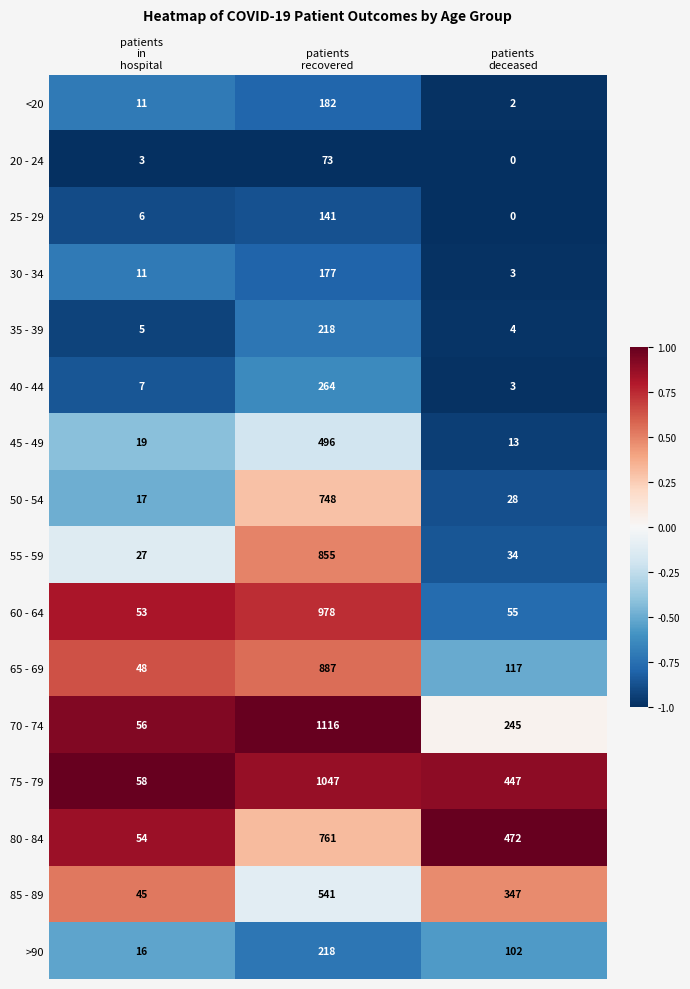

Which series has the widest spread of values?

70 - 74